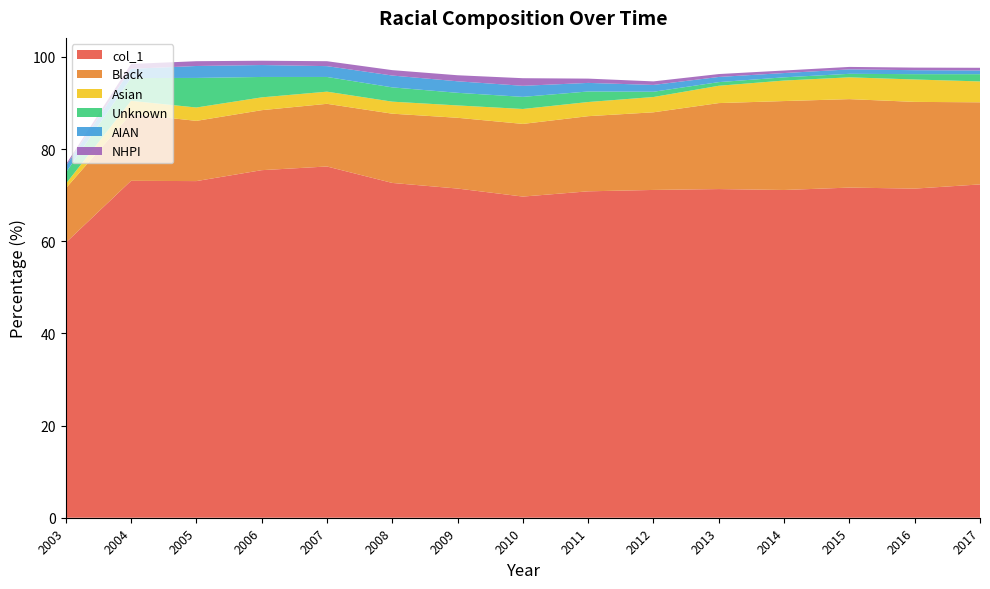

Reading left to right, list all the values displayed in this chart.

col_1: 59.7	73.1	73.1	75.4	76.2	72.7	71.4	69.7	70.8	71.1	71.3	71.1	71.7	71.4	72.3
Black: 11.8	14.5	13.1	13.0	13.6	15.0	15.4	15.8	16.3	16.9	18.7	19.3	19.2	18.8	17.8
Asian: 1.0	2.8	2.9	2.8	2.6	2.6	2.7	3.2	3.1	3.3	3.8	4.5	4.7	4.9	4.5
Unknown: 2.4	4.9	6.4	4.4	3.2	3.1	2.7	2.6	2.3	1.1	0.8	0.7	0.8	1.2	1.6
AIAN: 1.4	2.0	2.6	2.6	2.4	2.6	2.5	2.4	1.9	1.5	1.1	0.9	1.0	0.9	0.8
NHPI: 0.3	1.1	1.0	0.9	1.1	1.2	1.3	1.6	0.9	0.8	0.6	0.6	0.5	0.6	0.6